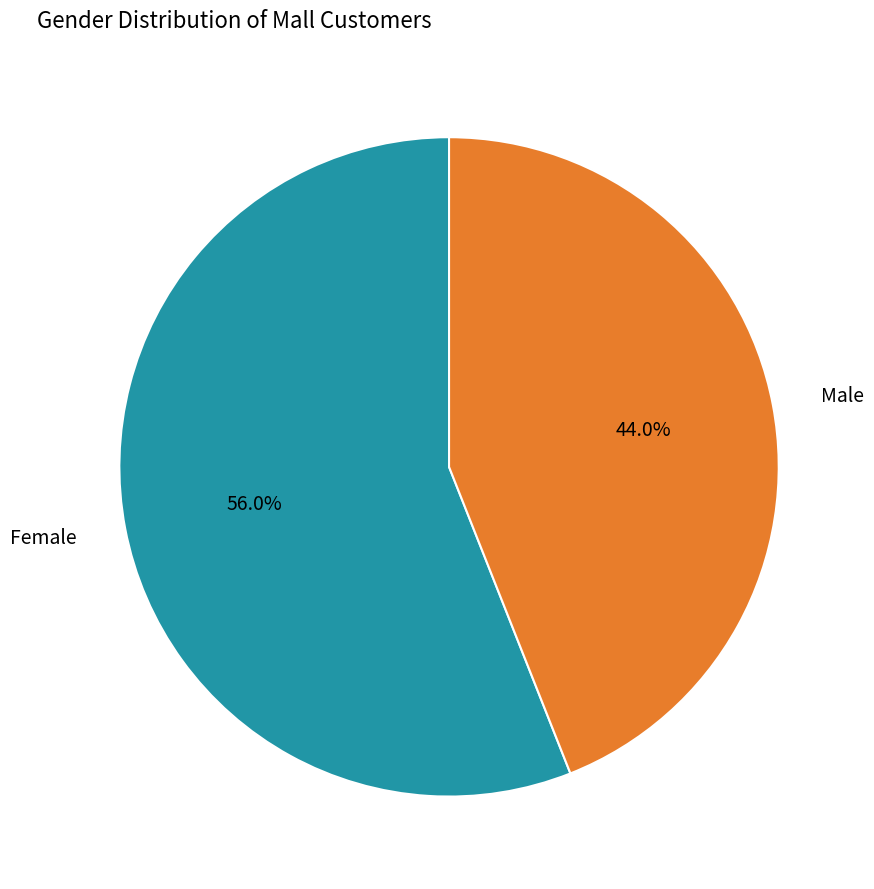

Is it true that Female is 71% of the pie?

False